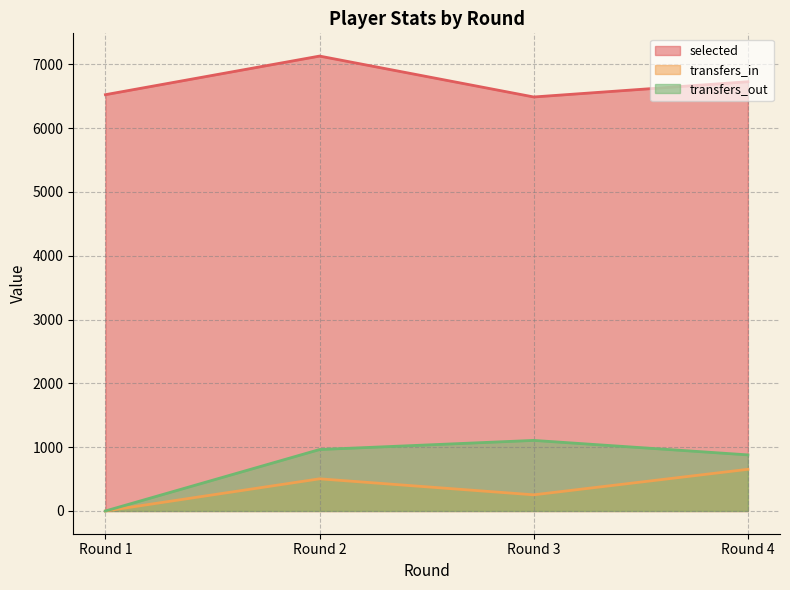

What are all the series names shown in the legend?

selected, transfers_in, transfers_out